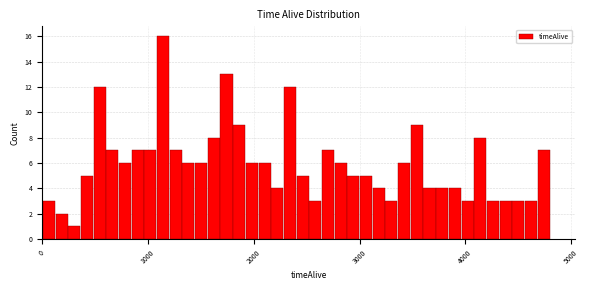

Around what value on the x-axis is the tallest bar? Give the approximate position of its centre, as read against the axis.

1100